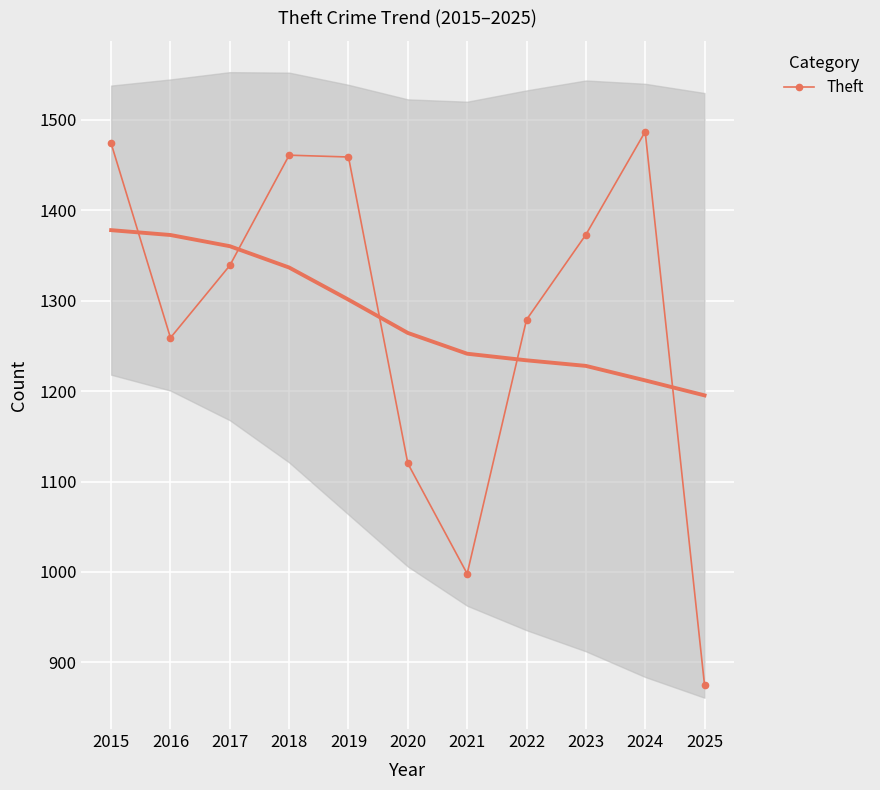

True or false: the data shows 1339 at 2017.

True